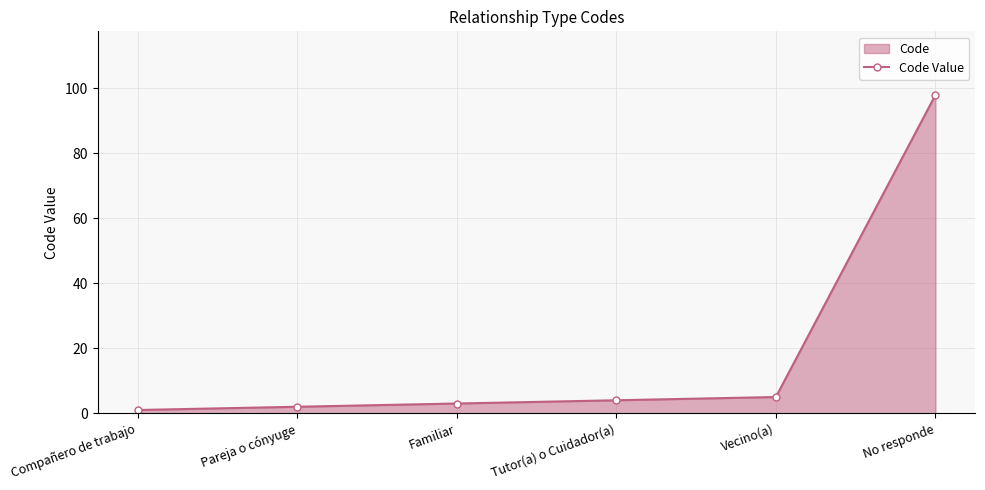

At which label does the data first exceed 4?

Vecino(a)